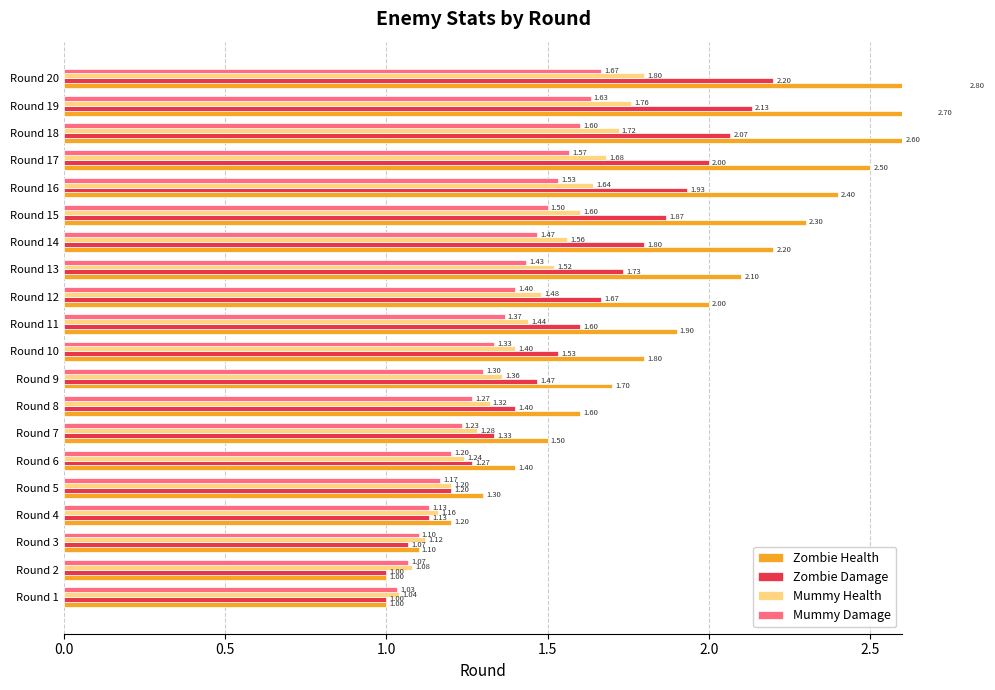

Is the value of Mummy Damage at Round 16 greater than the value of Zombie Health at Round 11?

No